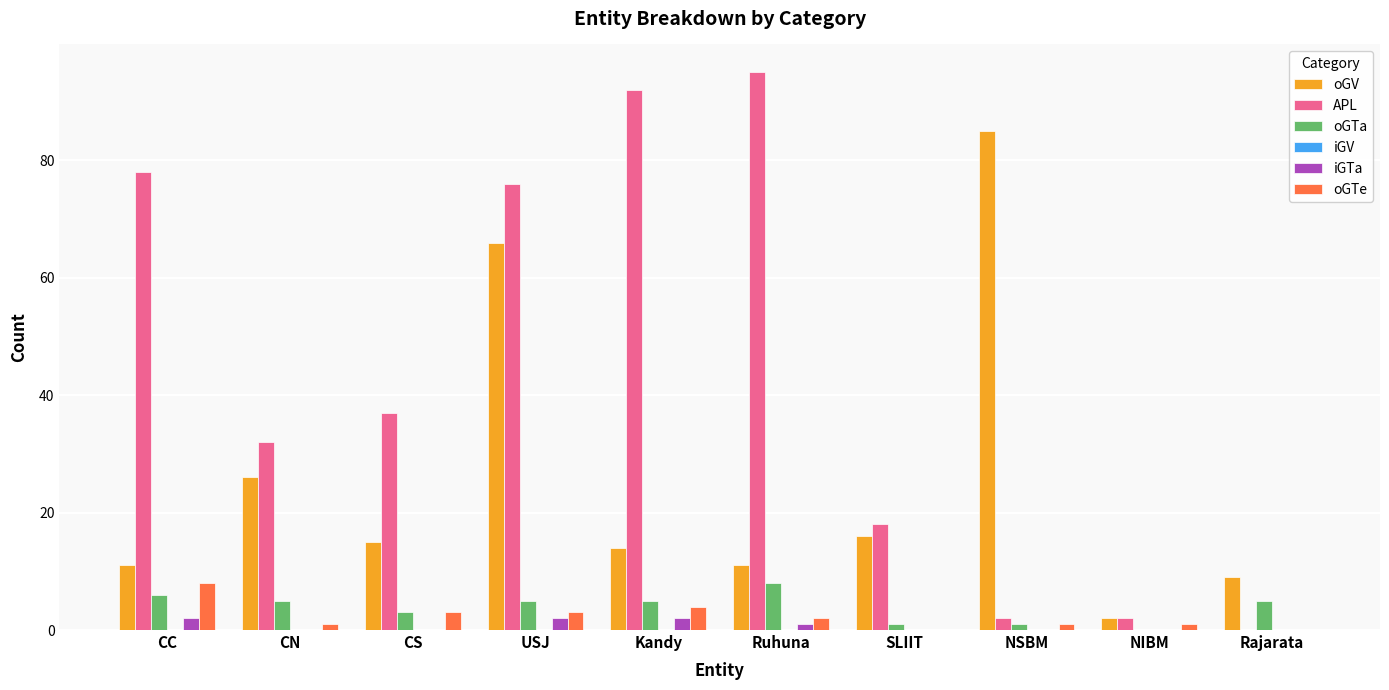

Between CN and Rajarata, which series saw the biggest shift?

APL